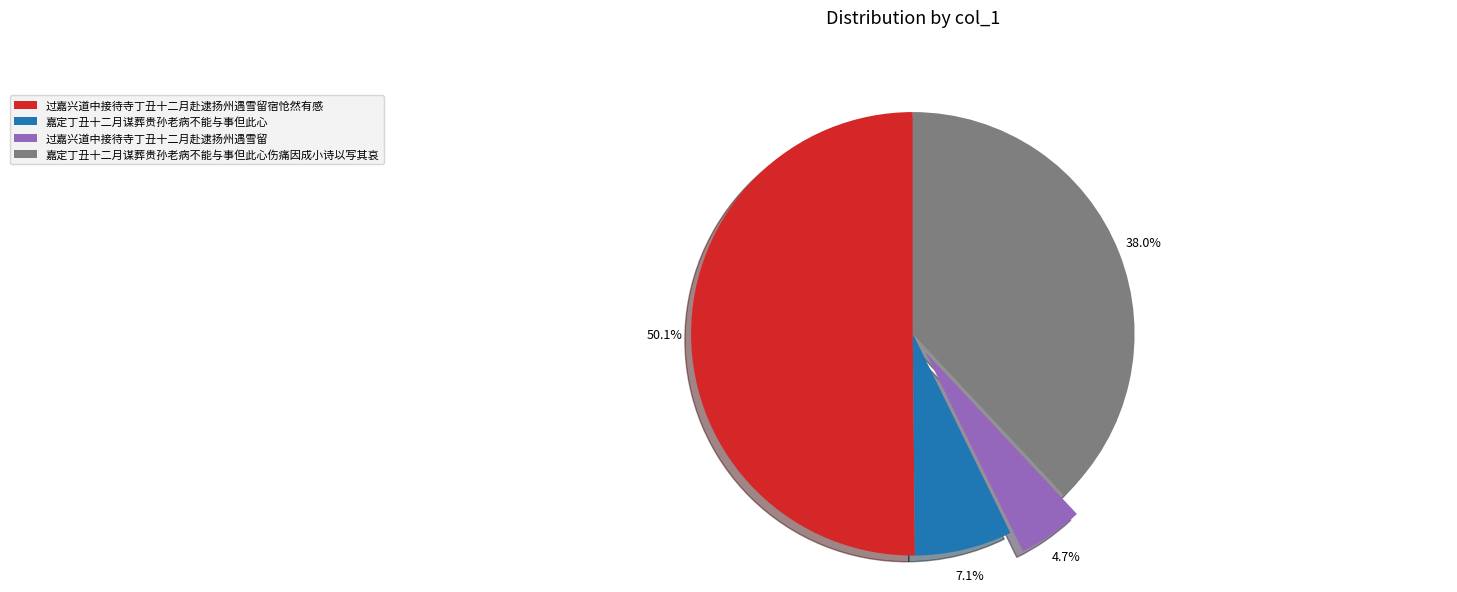

The 嘉定丁丑十二月谋葬贵孙老病不能与事但此心伤痛因成小诗以写其哀 slice represents 27% of the pie. True or false?

False